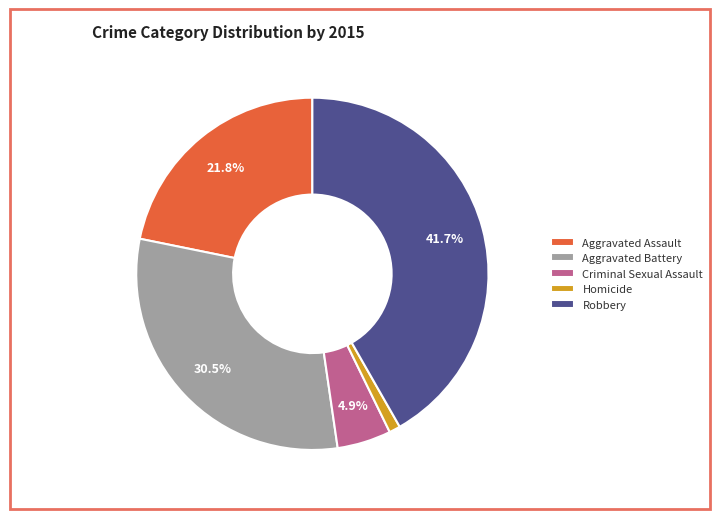

Does any single category account for the majority?

No